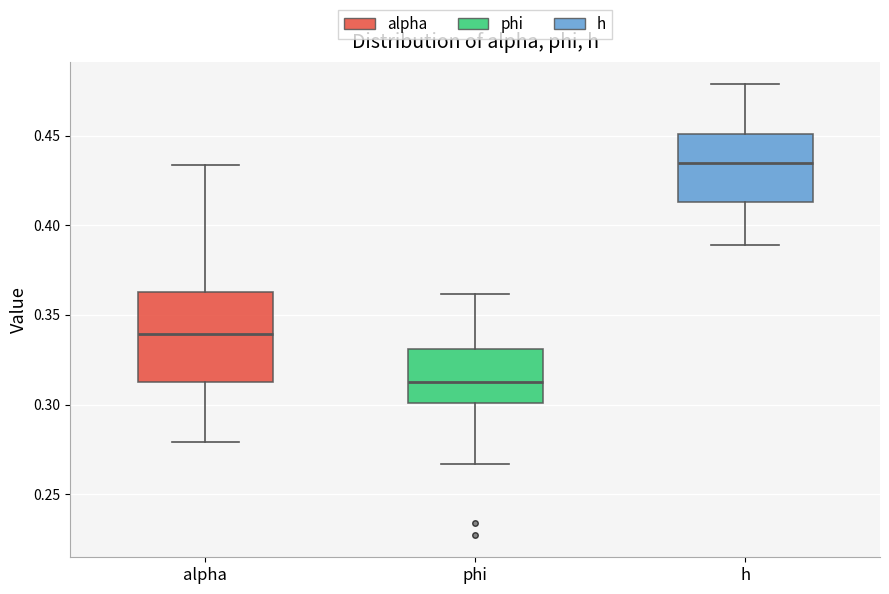

Where is the upper edge of the box for h on the y-axis? The values are not printed on the chart, so give them approximately, as read against the axis.

0.450